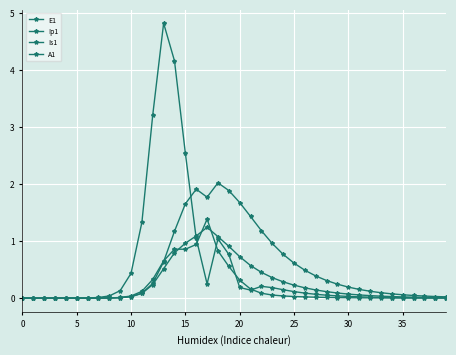

Reading left to right, what are all the values shown in this chart?

E1: 0.0	0.0	0.0	0.0	0.0	0.0	0.0	0.0	0.0	0.1	0.4	1.3	3.2	4.8	4.2	2.5	1.0	0.2	1.0	0.8	0.2	0.1	0.2	0.2	0.1	0.1	0.1	0.1	0.1	0.0	0.0	0.0	0.0	0.0	0.0	0.0	0.0	0.0	0.0	0.0
Ip1: 0.0	0.0	0.0	0.0	0.0	0.0	0.0	0.0	0.0	0.0	0.0	0.1	0.3	0.7	0.9	0.9	0.9	1.4	0.8	0.6	0.3	0.2	0.1	0.1	0.0	0.0	0.0	0.0	0.0	0.0	0.0	0.0	0.0	0.0	0.0	0.0	0.0	0.0	0.0	0.0
Is1: 0.0	0.0	0.0	0.0	0.0	0.0	0.0	0.0	0.0	0.0	0.0	0.1	0.3	0.6	1.2	1.7	1.9	1.8	2.0	1.9	1.7	1.4	1.2	1.0	0.8	0.6	0.5	0.4	0.3	0.2	0.2	0.2	0.1	0.1	0.1	0.1	0.0	0.0	0.0	0.0
A1: 0.0	0.0	0.0	0.0	0.0	0.0	0.0	0.0	0.0	0.0	0.0	0.1	0.2	0.5	0.8	1.0	1.1	1.2	1.1	0.9	0.7	0.6	0.5	0.4	0.3	0.2	0.2	0.1	0.1	0.1	0.1	0.1	0.0	0.0	0.0	0.0	0.0	0.0	0.0	0.0